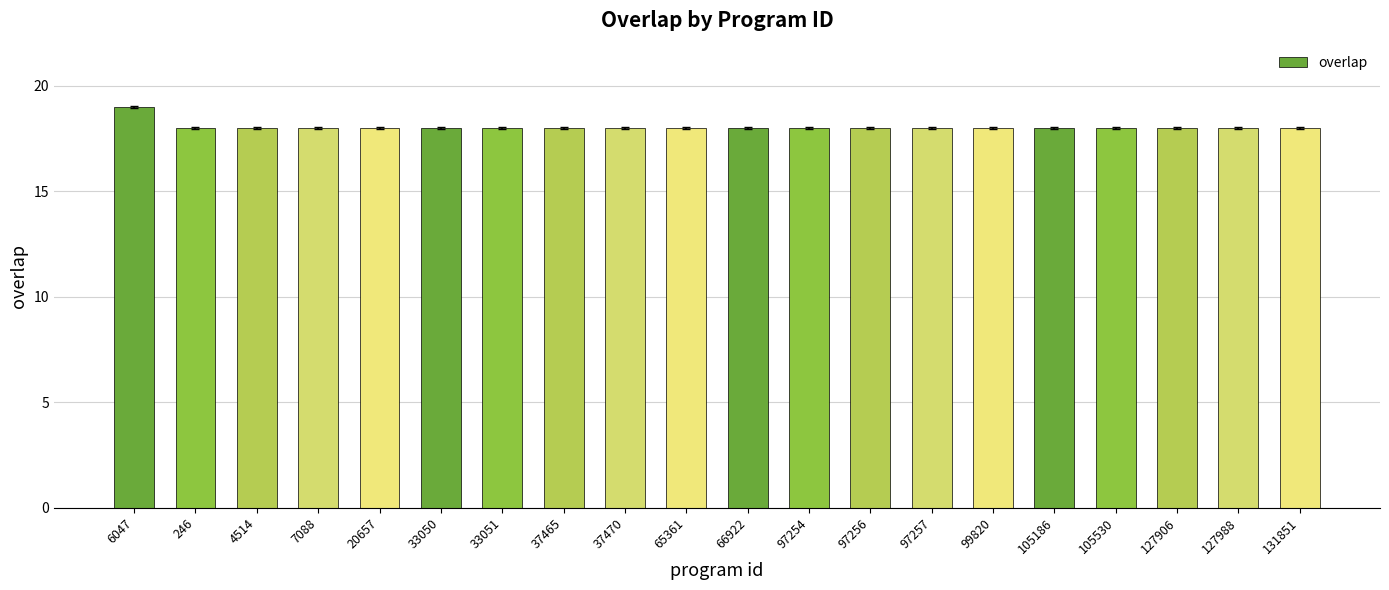

What is the value of the 11th bar from the left?

18